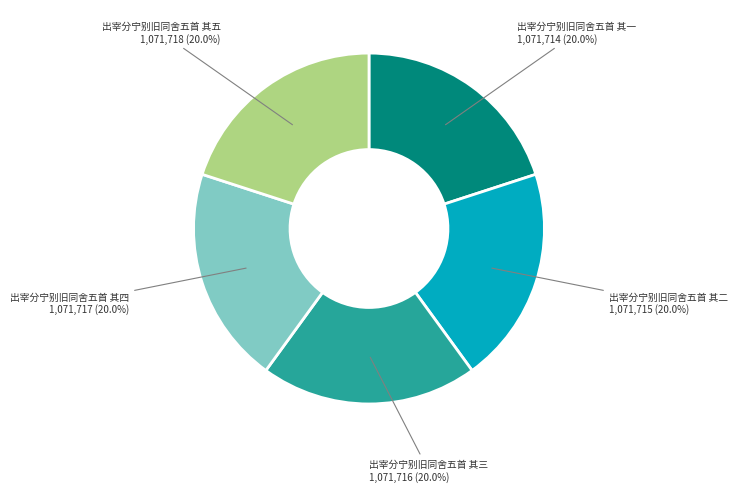

Does any single category account for the majority?

No